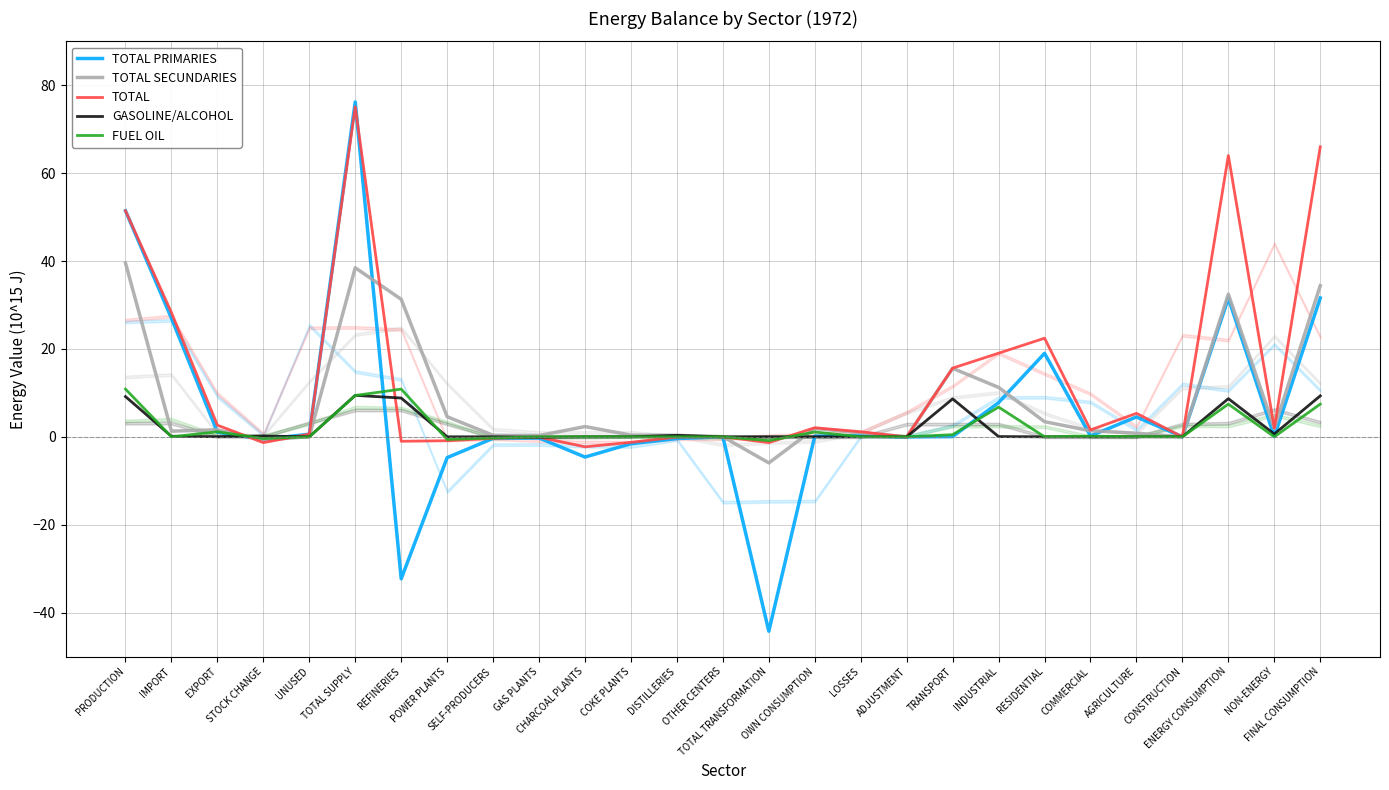

At which category is the sum across all series the highest?

TOTAL SUPPLY